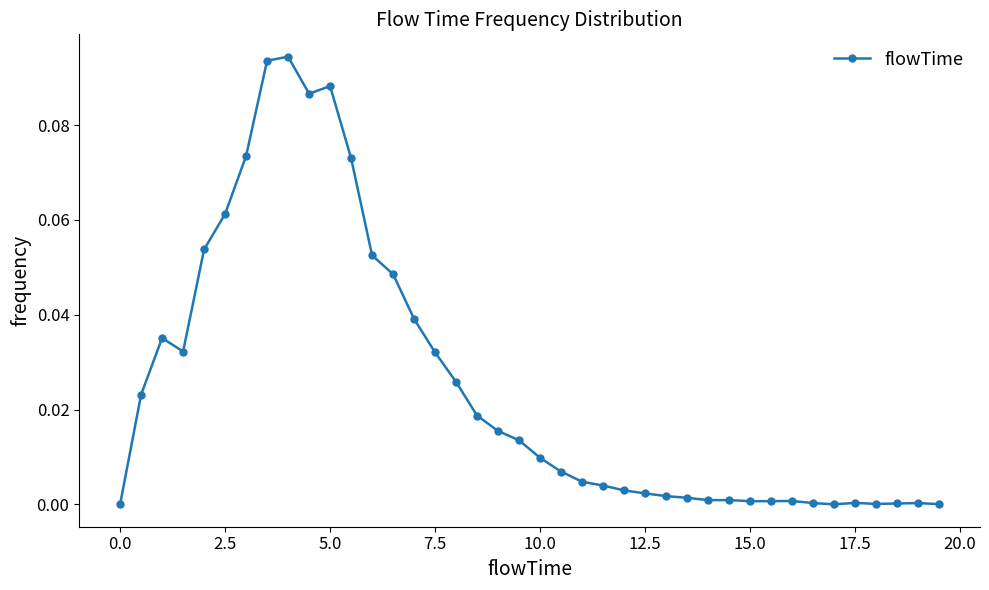

True or false: there are more than 2 points higher than both neighbors.

True